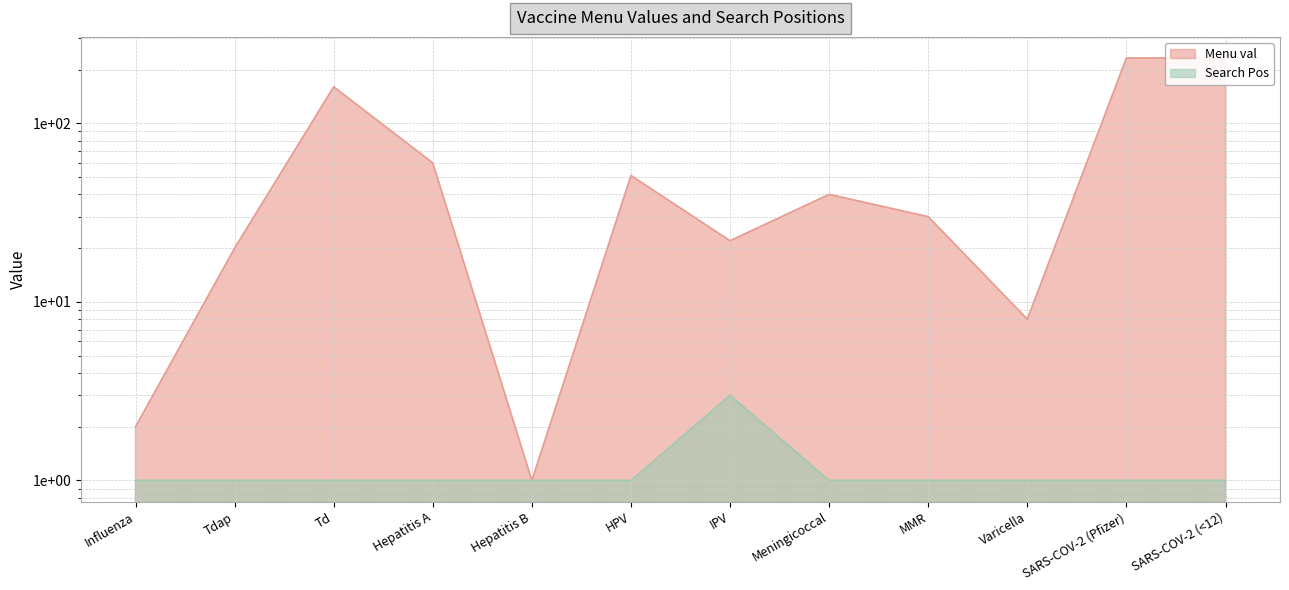

At which label does Search Pos reach its minimum?

Influenza